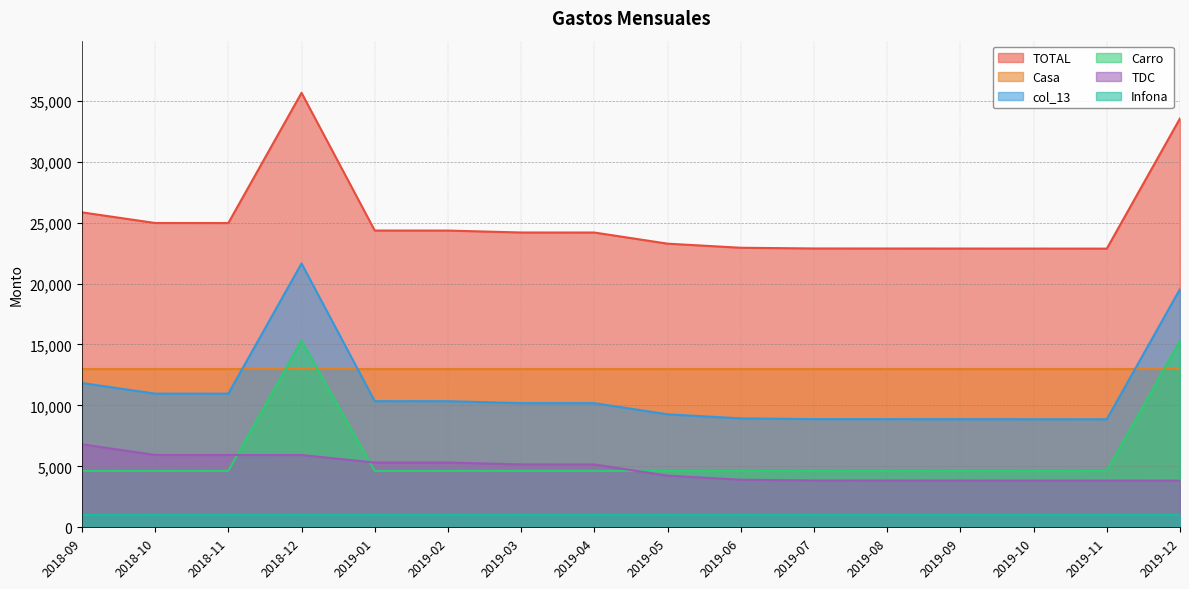

True or false: TOTAL and Casa intersect in this chart.

False